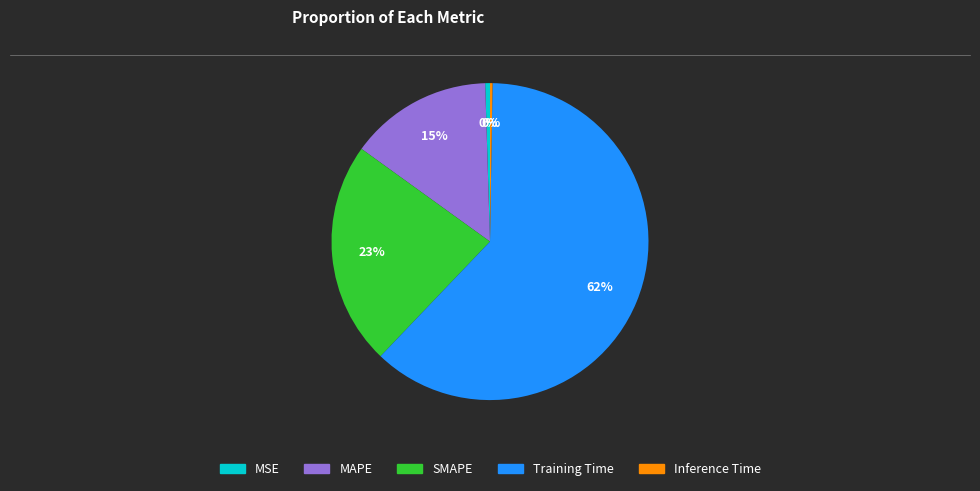

Is the sum of SMAPE and MSE greater than half?

No